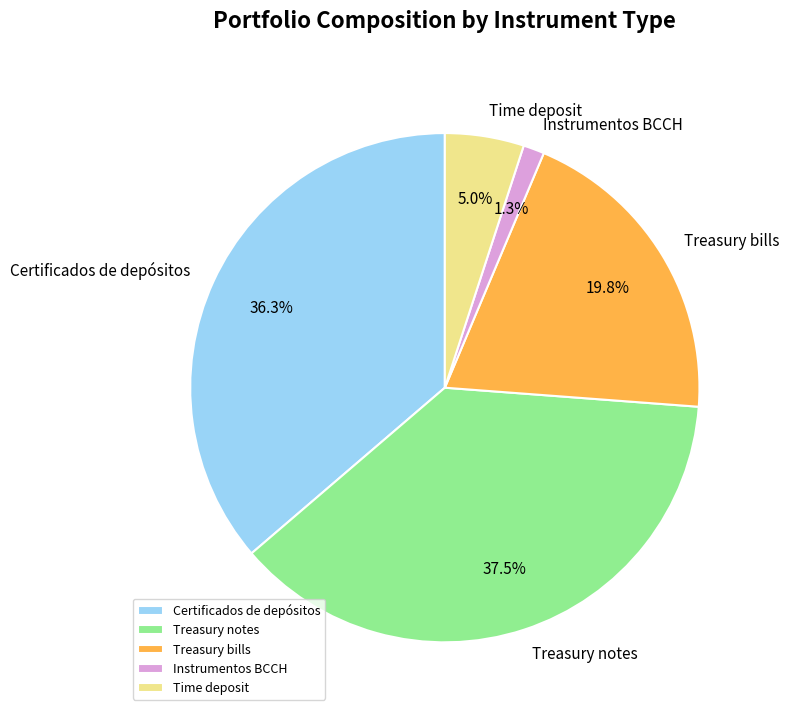

What is the ratio of the value at Certificados de depósitos to the value at Treasury notes?

1.0